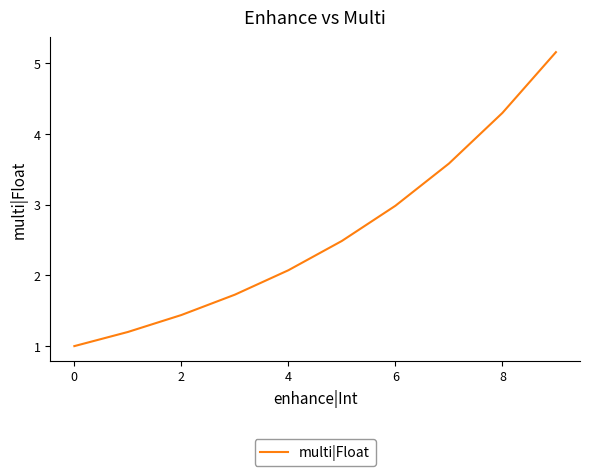

How many values are below 2?

4